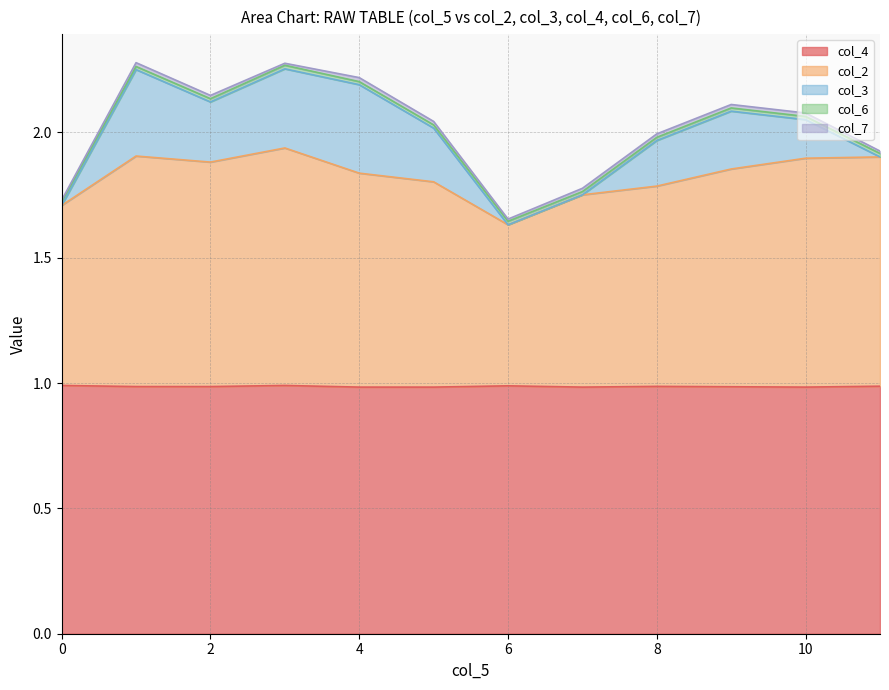

Does the chart have visible grid lines?

Yes